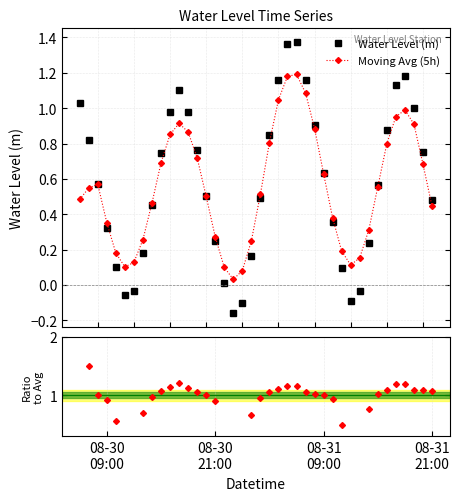

True or false: Water Level (m) has more than 0 points higher than both neighbors.

True